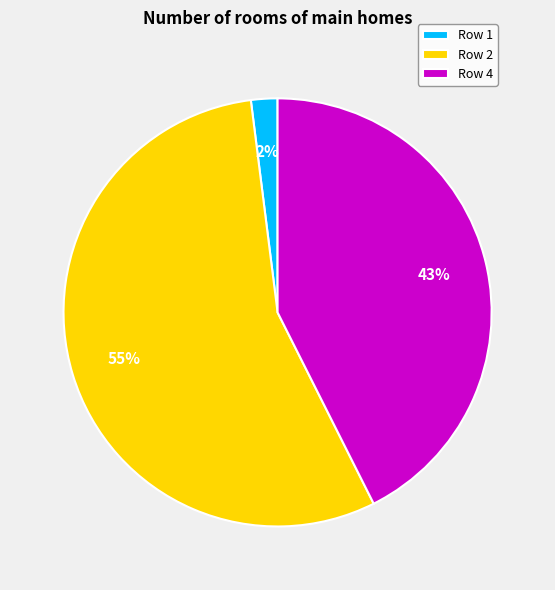

Do Row 1 and Row 2 together represent more than half of the pie?

Yes